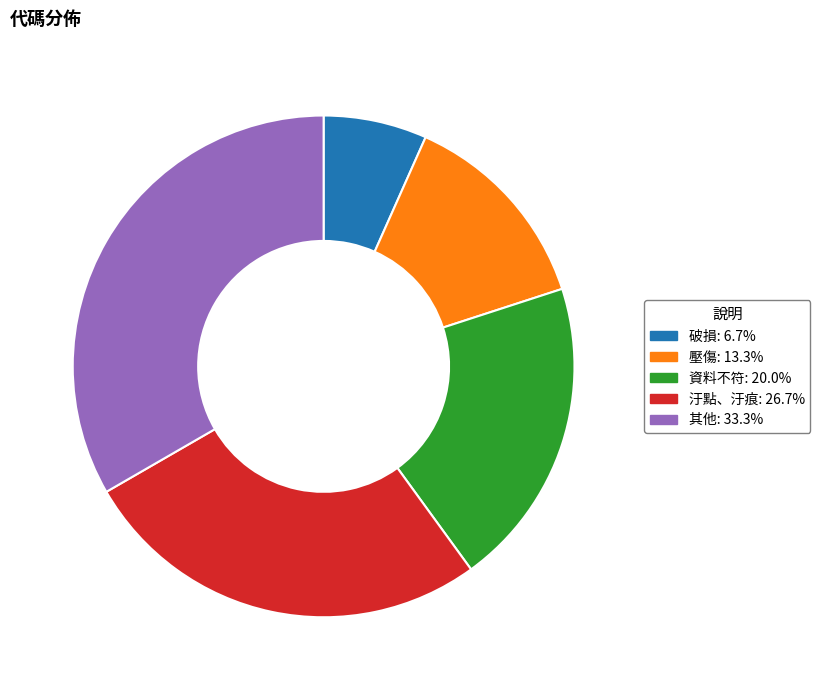

How many slices are in this pie chart?

5